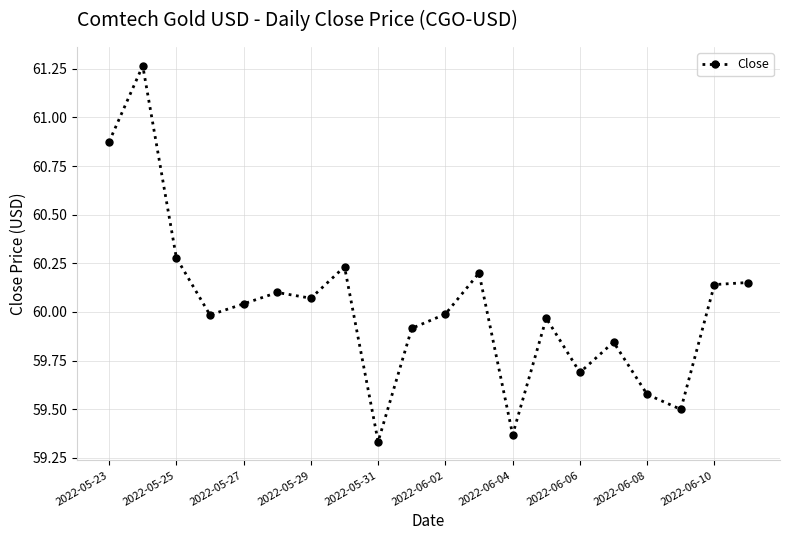

True or false: the data has more than 0 interior local peaks.

True